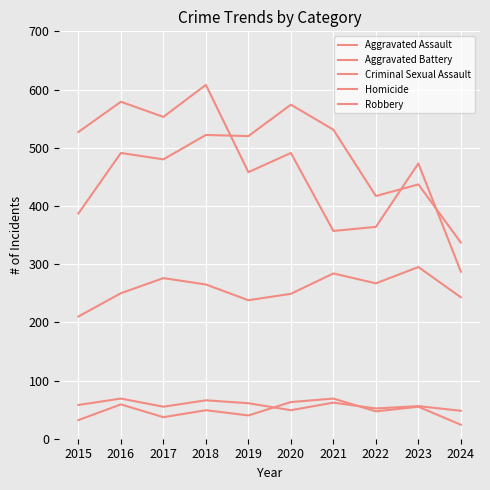

Does the chart have visible grid lines?

Yes